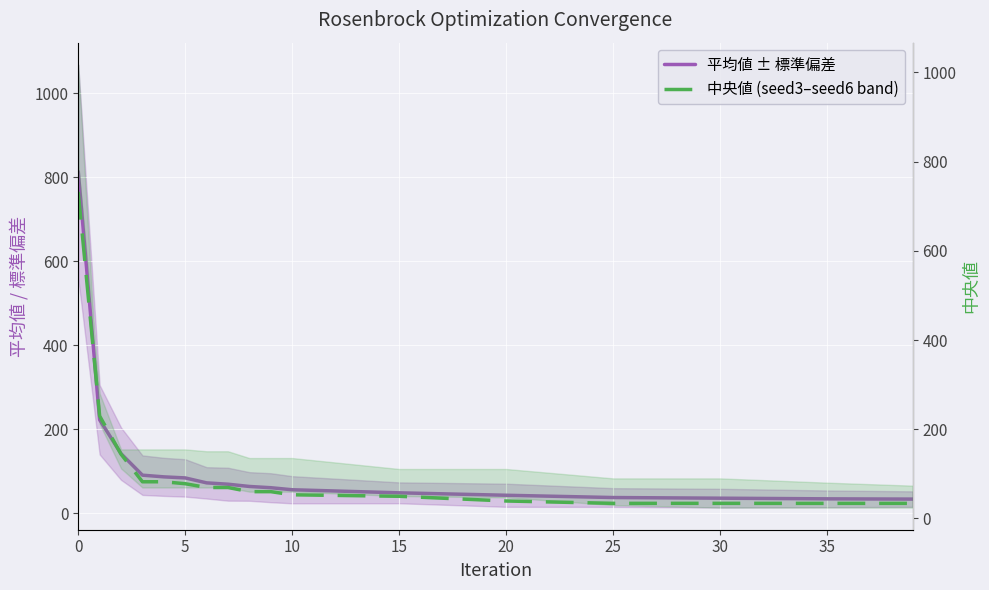

True or false: 中央値 (seed3–seed6 band) has a value of 29.7 at 10.

False